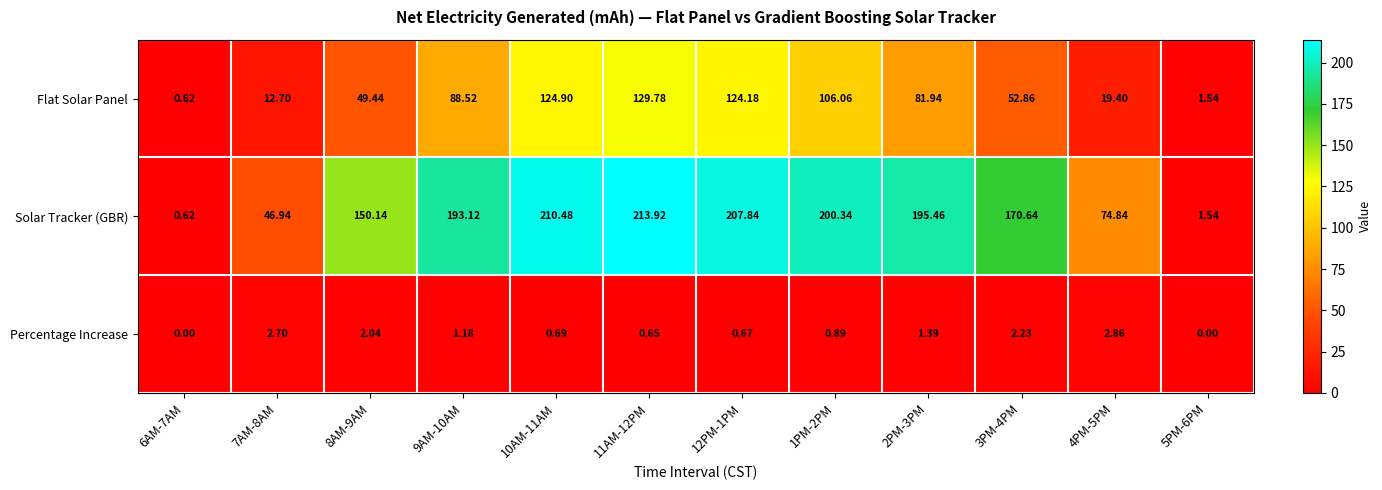

Which series has the widest spread of values?

Solar Tracker (GBR)